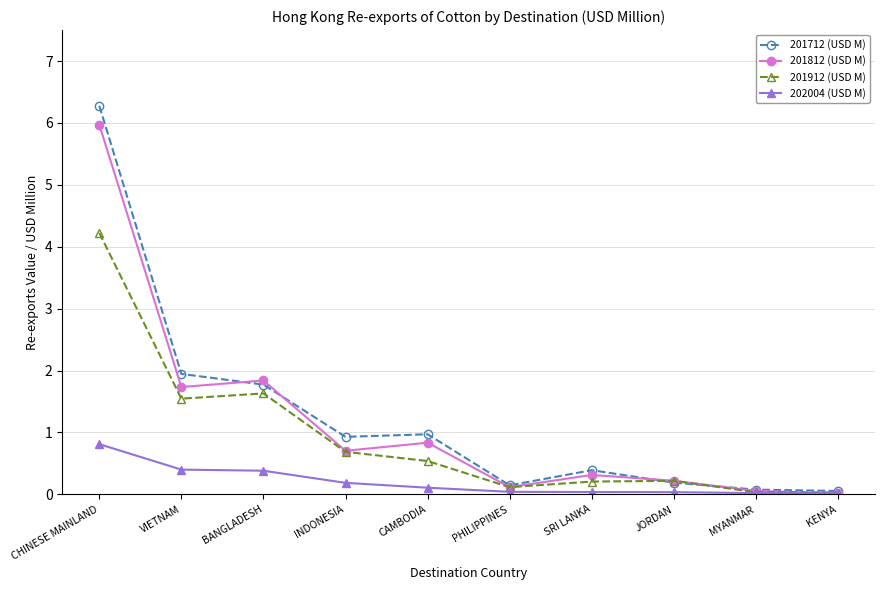

The 201712 (USD M) series shows 1.5 at INDONESIA. True or false?

False